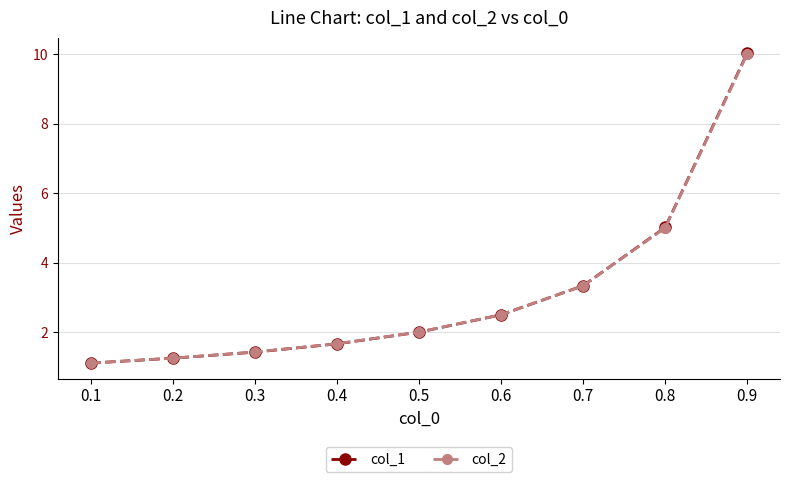

True or false: col_1 has more than 2 points higher than both neighbors.

False